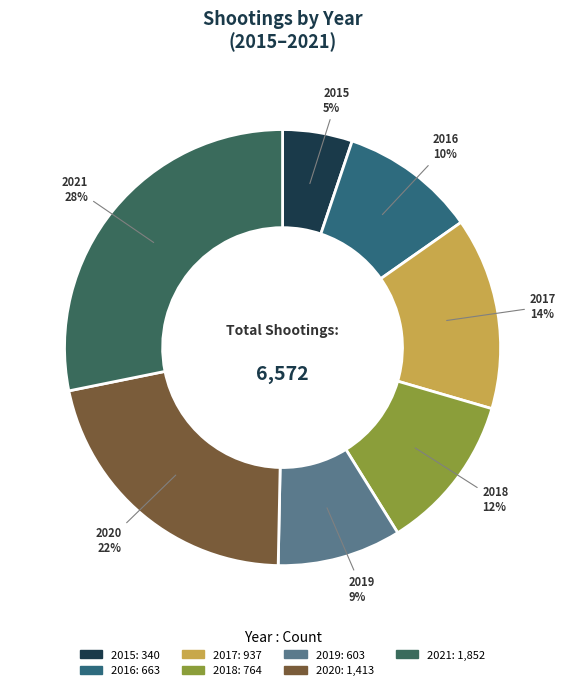

How many slices are in this pie chart?

7